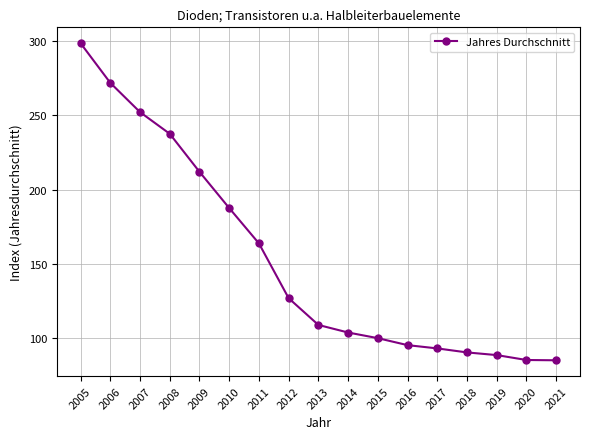

What is the smallest value displayed?

85.1